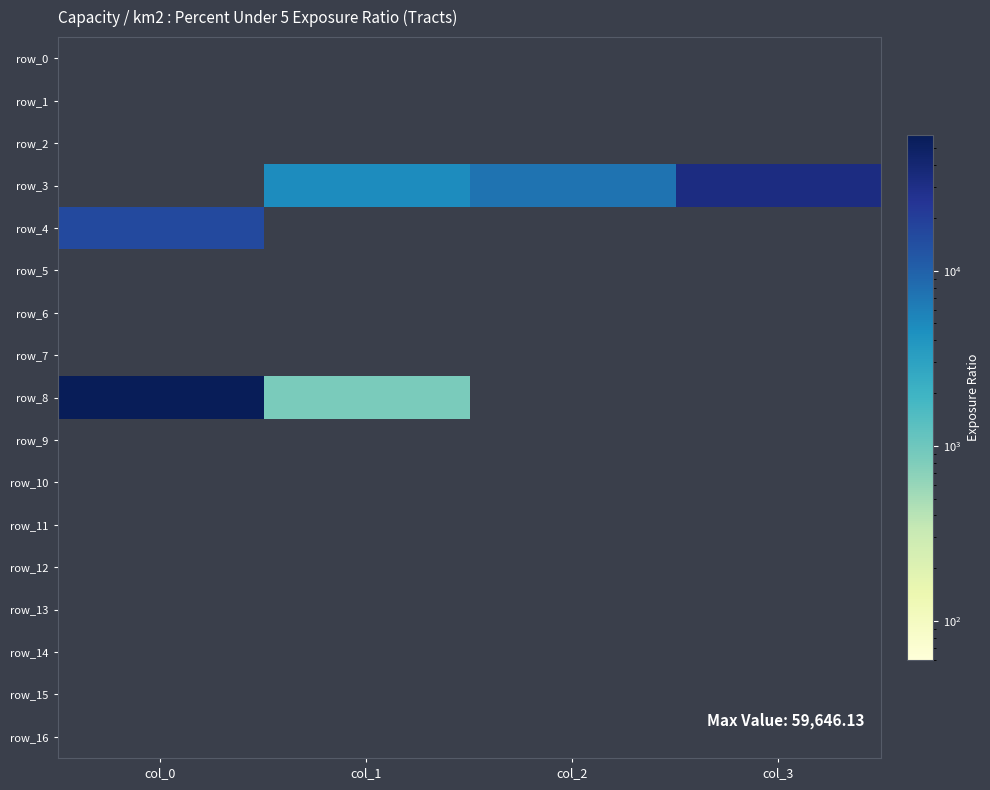

At which category is the sum across all series the highest?

col_0